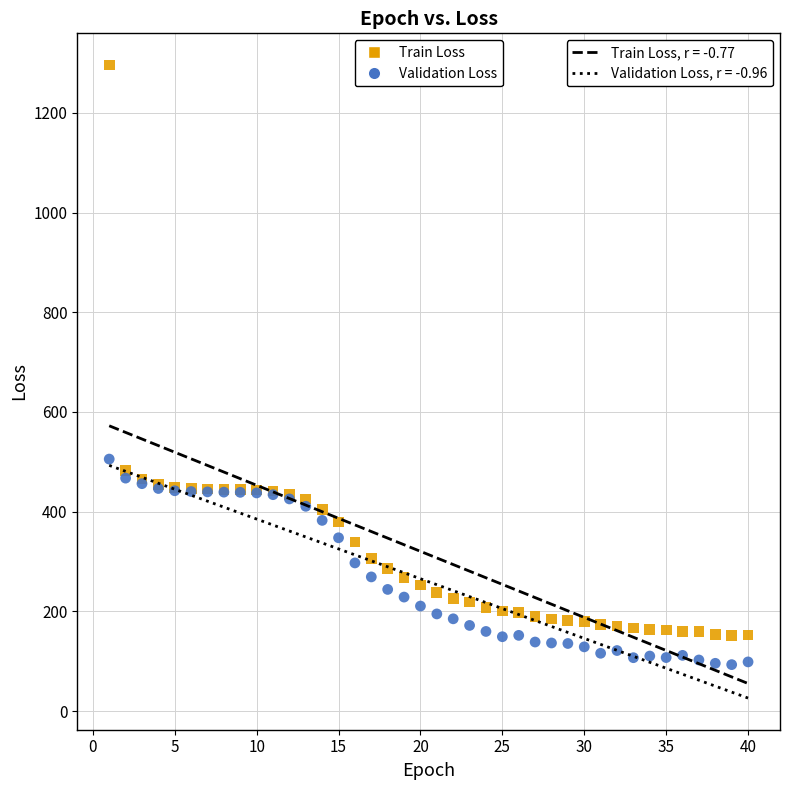

Across all series, what Y value is closest to 694?

505.5